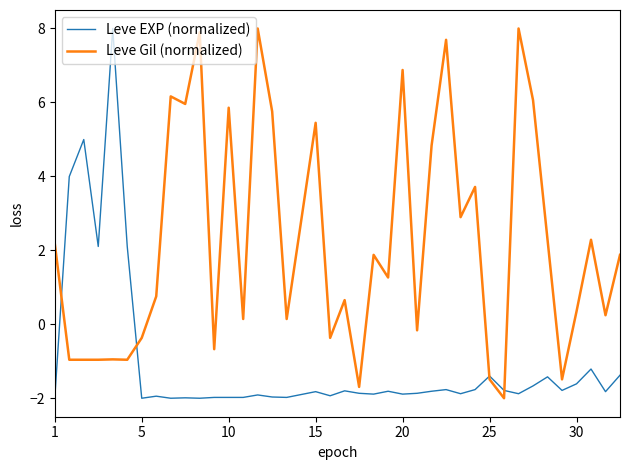

What is the maximum value for Leve EXP (normalized)?

8.0